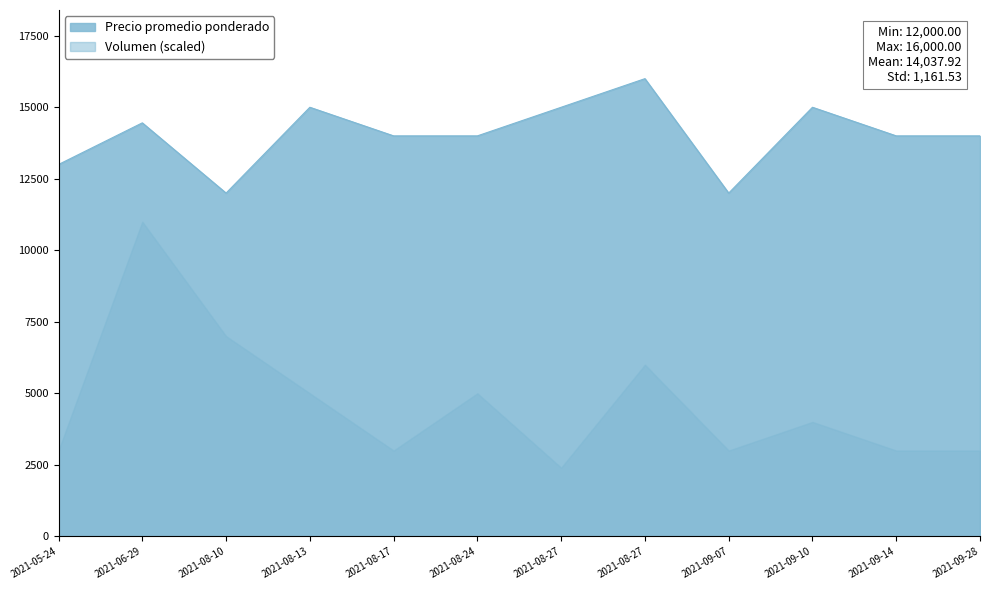

True or false: Precio minimo has a value of 14000 at 2021-08-17.

True